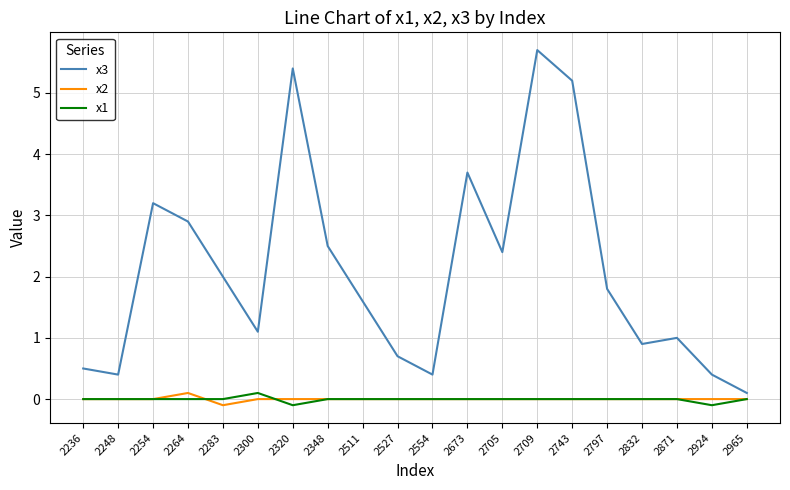

What is the total value across all series at 2264?

3.0